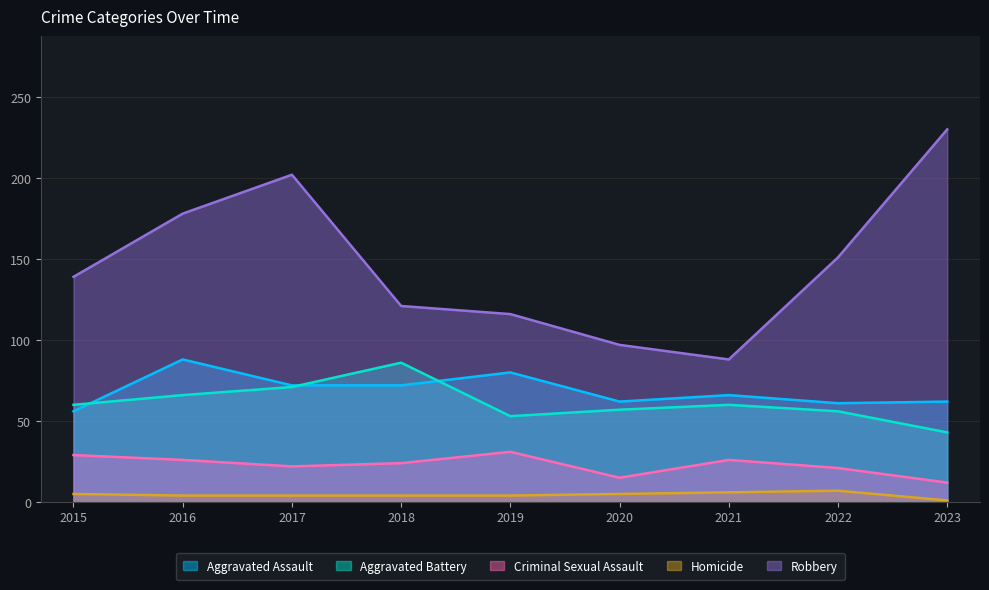

Reading right to left, extract all data points from this chart.

Aggravated Assault: 62	61	66	62	80	72	72	88	56
Aggravated Battery: 43	56	60	57	53	86	71	66	60
Criminal Sexual Assault: 12	21	26	15	31	24	22	26	29
Homicide: 1	7	6	5	4	4	4	4	5
Robbery: 230	151	88	97	116	121	202	178	139